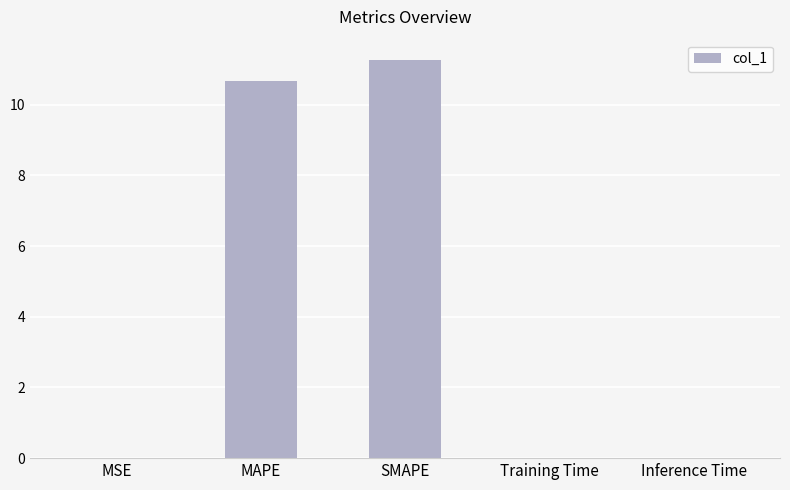

Between Training Time and MAPE, which is larger?

MAPE